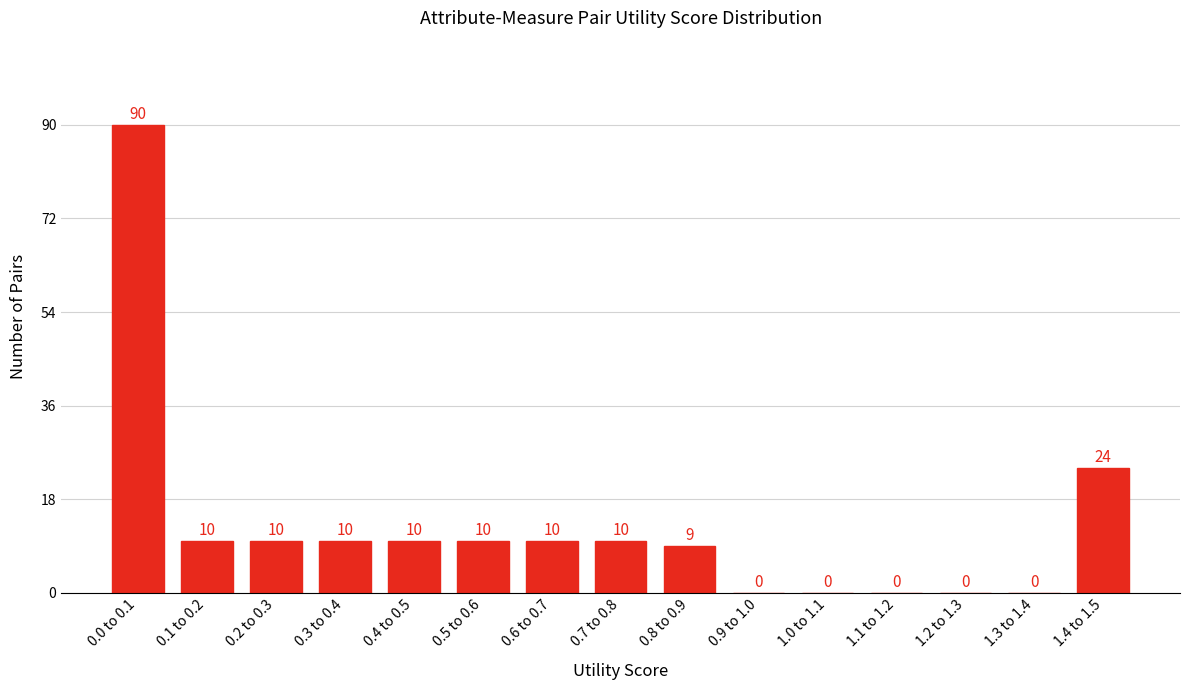

Reading left to right, transcribe all the data shown in this chart.

0.0 to 0.1=90	0.1 to 0.2=10	0.2 to 0.3=10	0.3 to 0.4=10	0.4 to 0.5=10	0.5 to 0.6=10	0.6 to 0.7=10	0.7 to 0.8=10	0.8 to 0.9=9	0.9 to 1.0=0	1.0 to 1.1=0	1.1 to 1.2=0	1.2 to 1.3=0	1.3 to 1.4=0	1.4 to 1.5=24